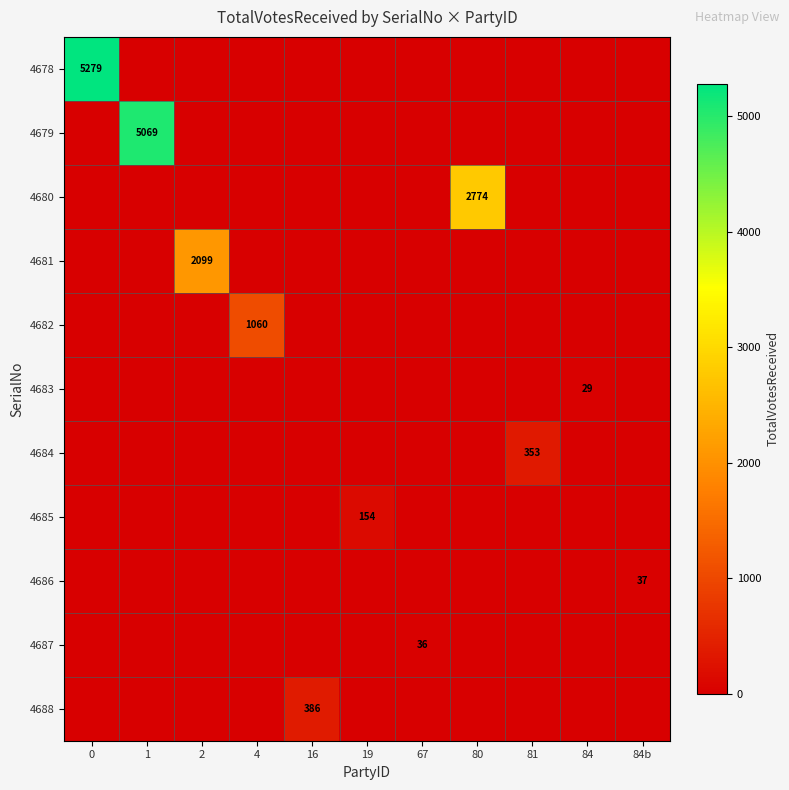

The 4681 series shows 0 at 84. True or false?

True